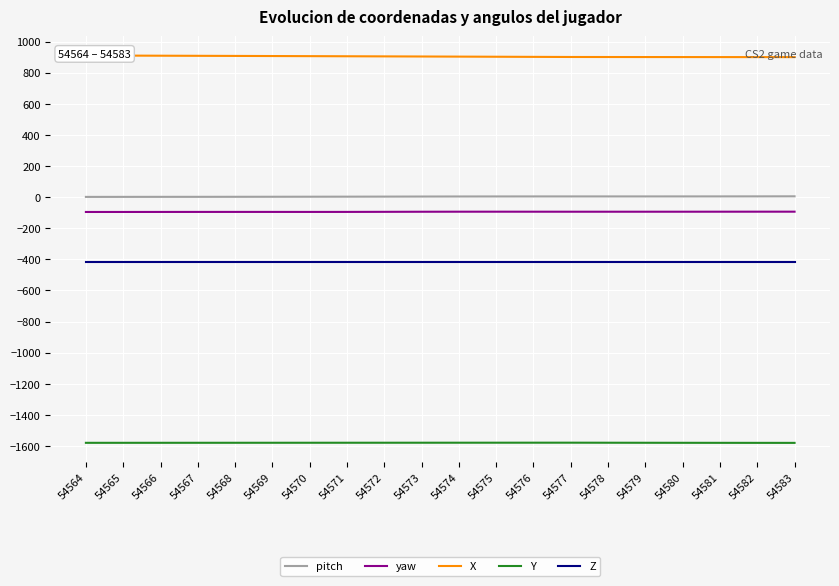

The value of Z at 54567 is -416.0. True or false?

True